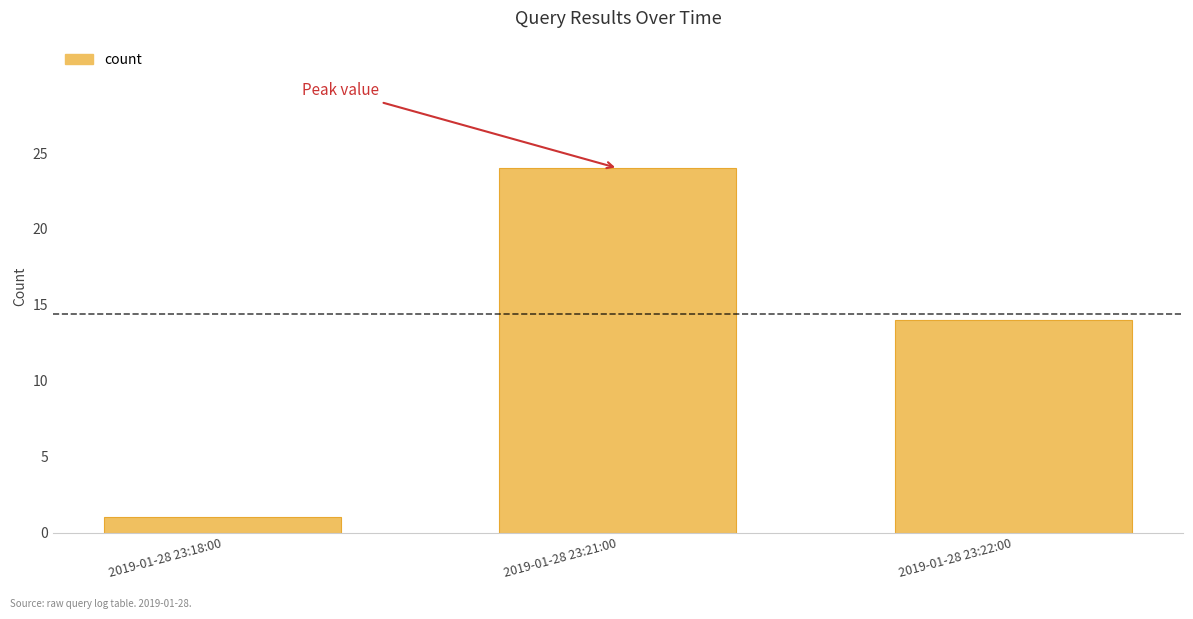

Where does the data first go above 14?

2019-01-28 23:21:00